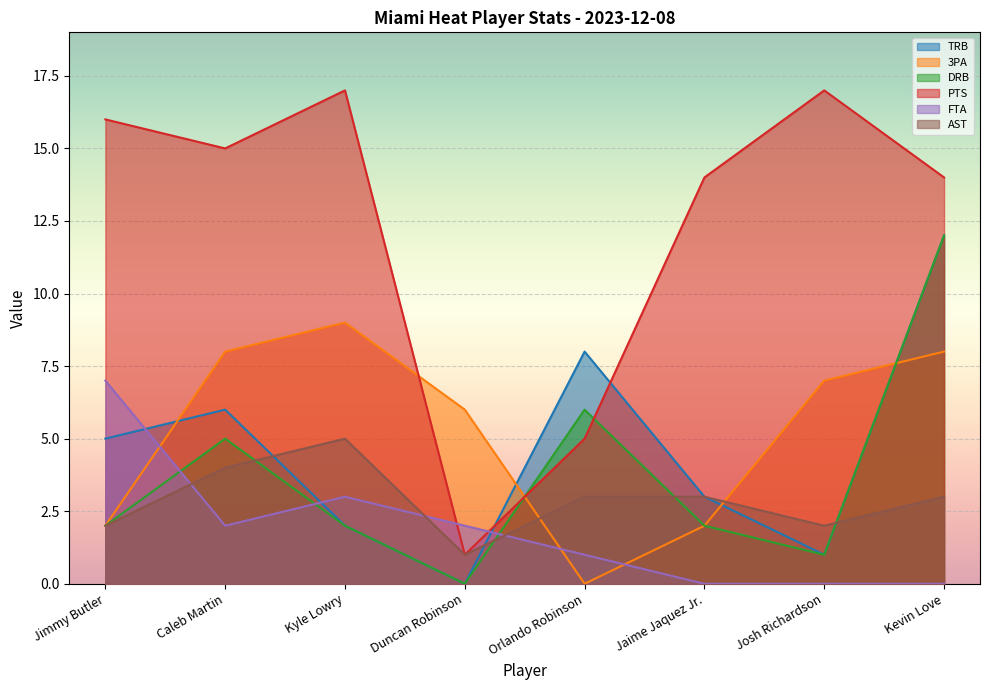

True or false: DRB has a value of 12 at Kevin Love.

True